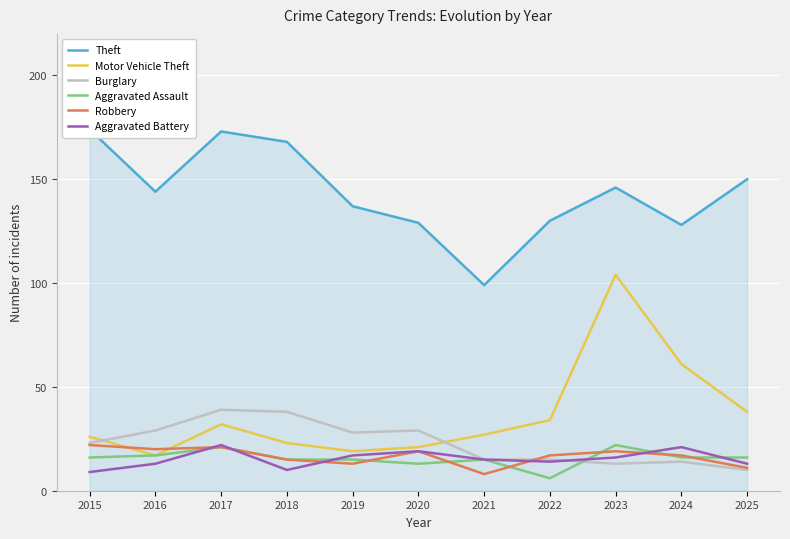

At which category is the sum across all series the highest?

2023